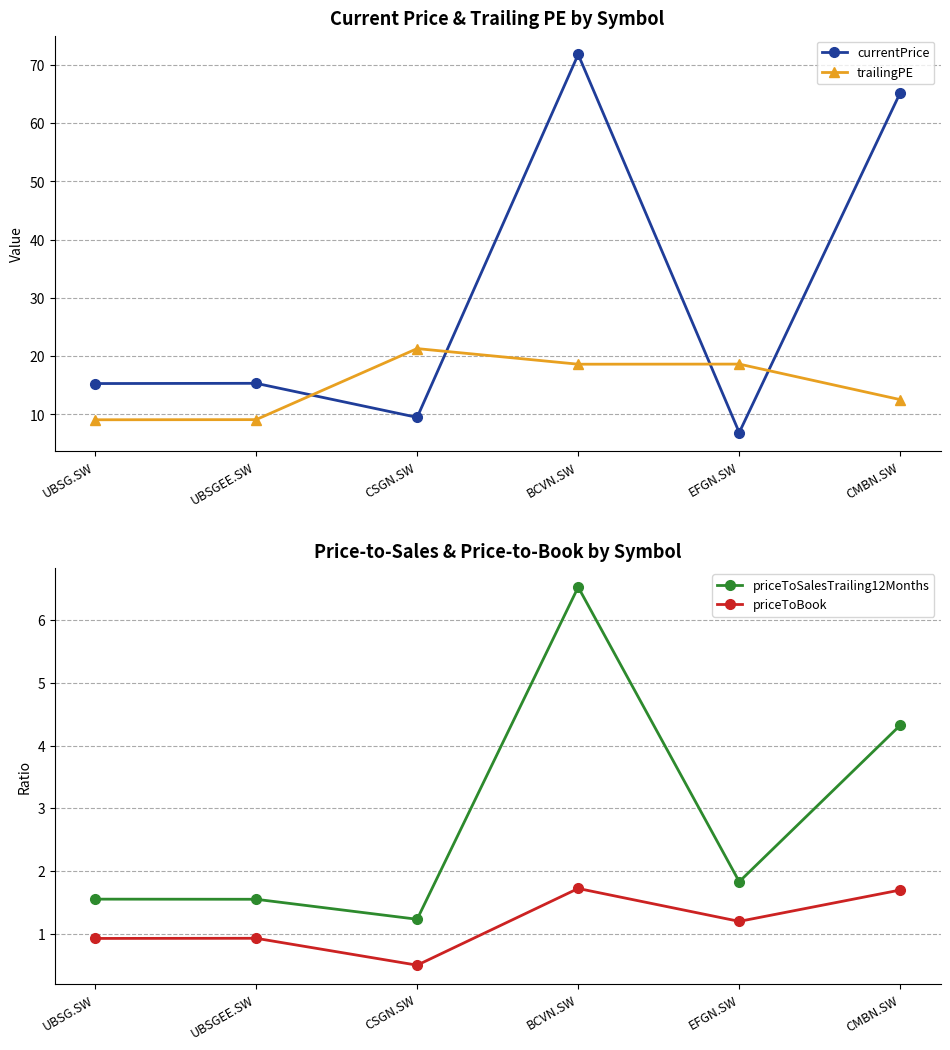

What are all the series names shown in the legend?

currentPrice, trailingPE, priceToSalesTrailing12Months, priceToBook